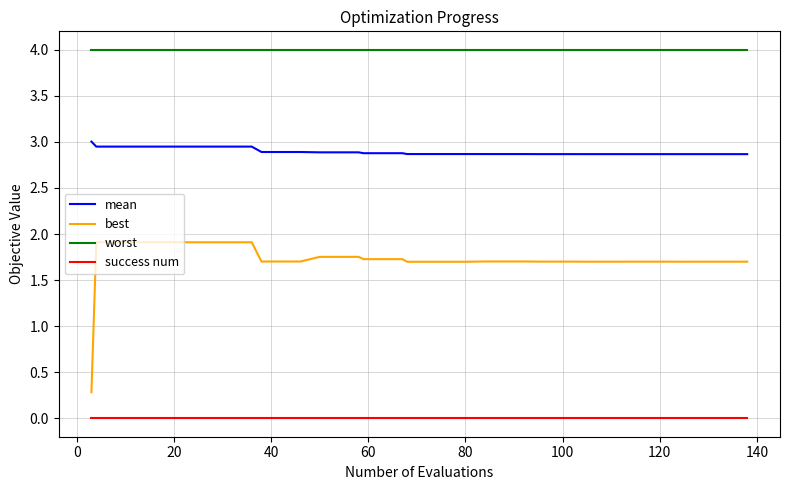

Which series has the widest spread of values?

best